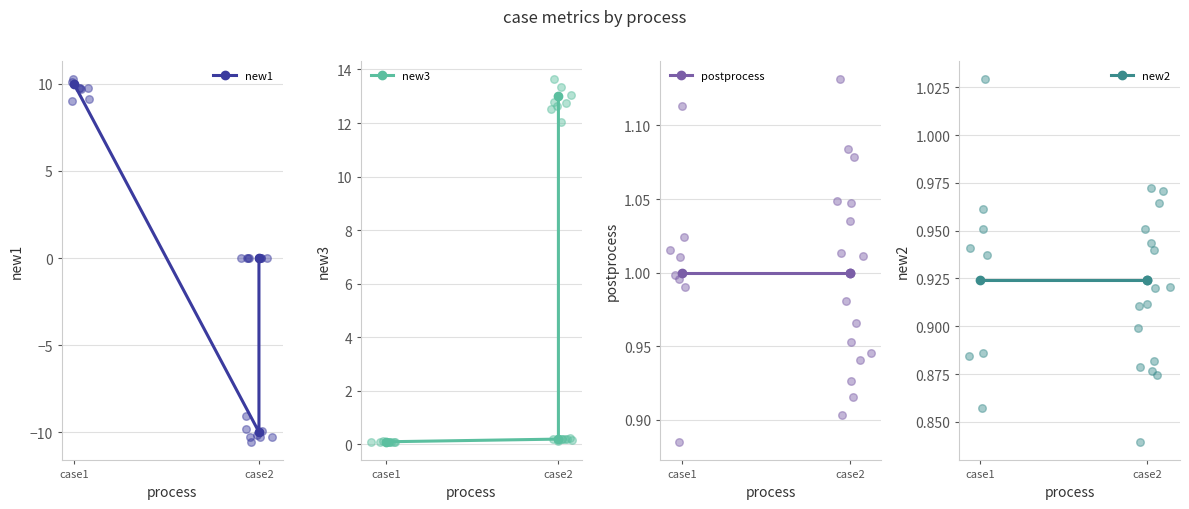

What are all the series names shown in the legend?

new1, new3, postprocess, new2